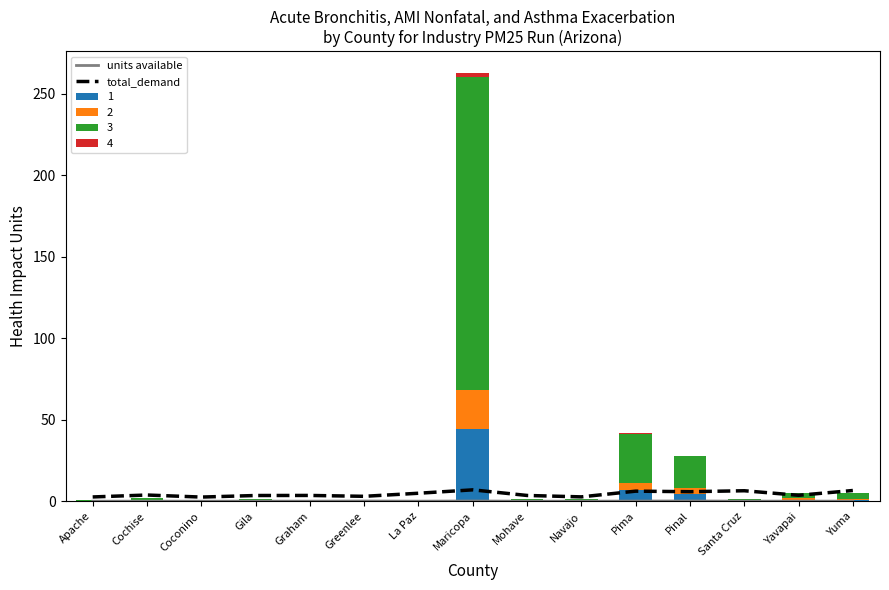

Which has a higher value, Apache or Navajo?

Navajo